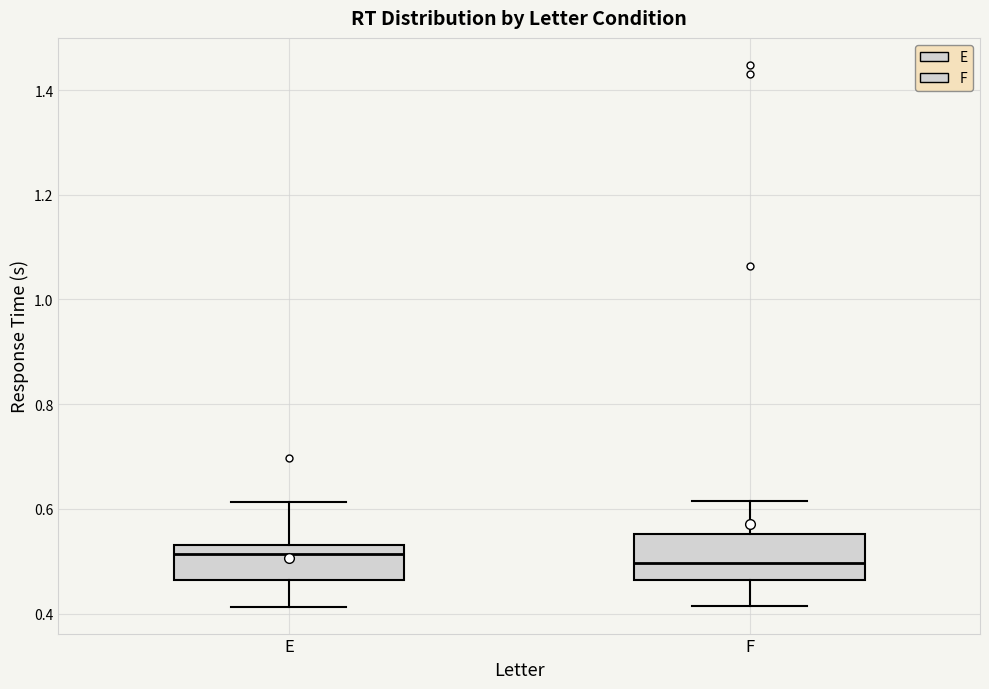

Reading left to right, transcribe this box plot: for each box, give where its median line is, the range the box spans, and where its two whiskers end, as read against the y-axis. The values are not printed on the chart, so give them approximately, as read against the axis.

E: median 0.52, box 0.46 to 0.54, whiskers 0.42 to 0.62
F: median 0.50, box 0.46 to 0.56, whiskers 0.42 to 0.62